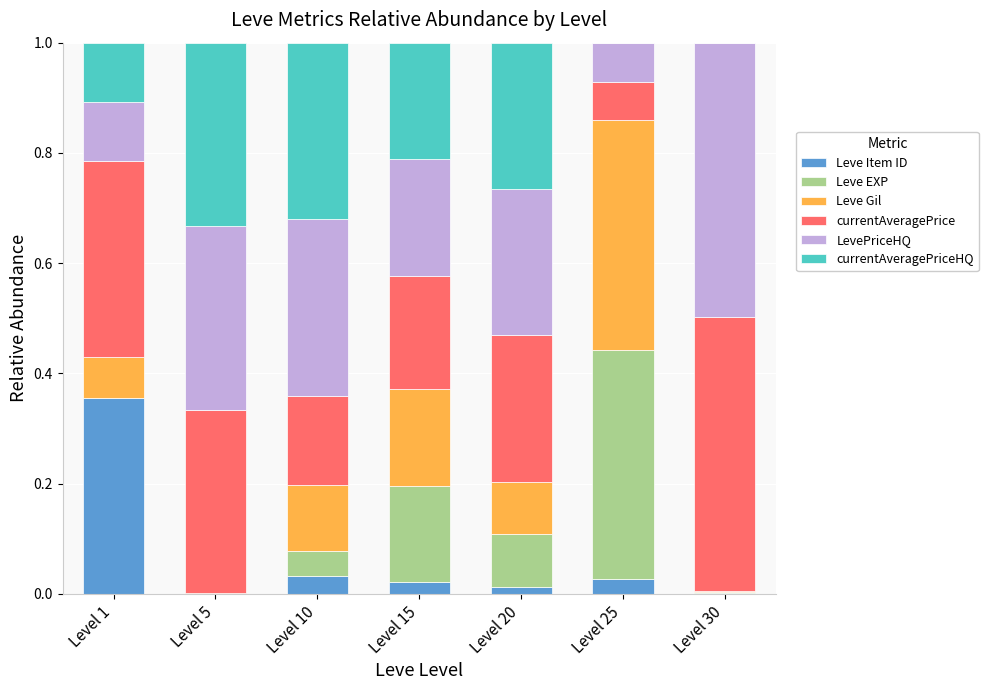

What are all the series names shown in the legend?

Leve Item ID, Leve EXP, Leve Gil, currentAveragePrice, LevePriceHQ, currentAveragePriceHQ